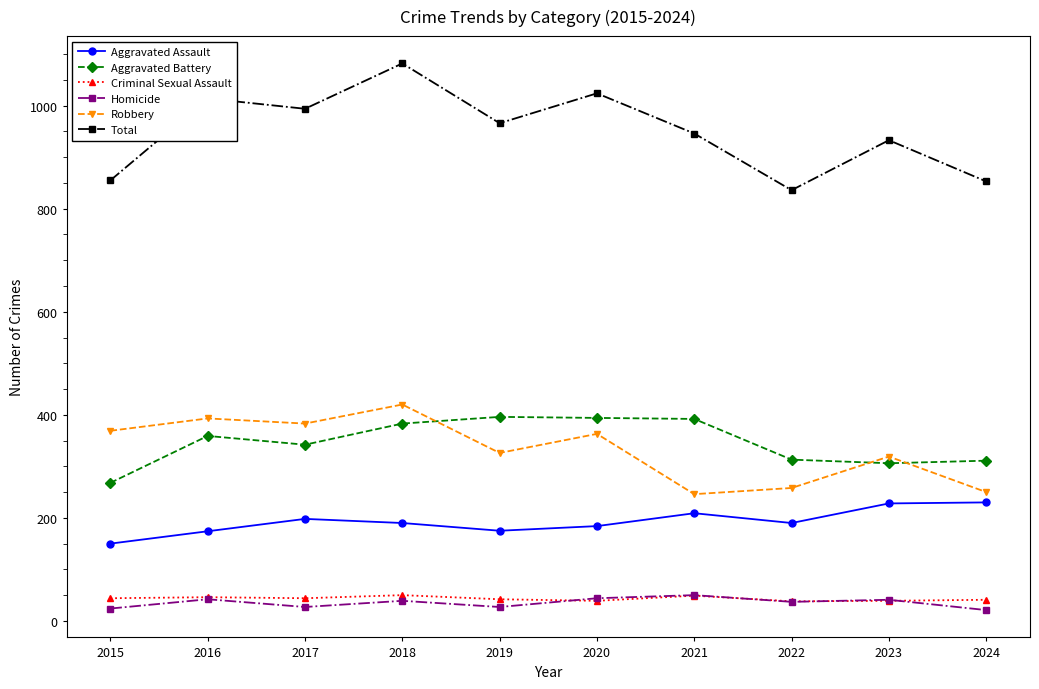

What are all the series names shown in the legend?

Aggravated Assault, Aggravated Battery, Criminal Sexual Assault, Homicide, Robbery, Total